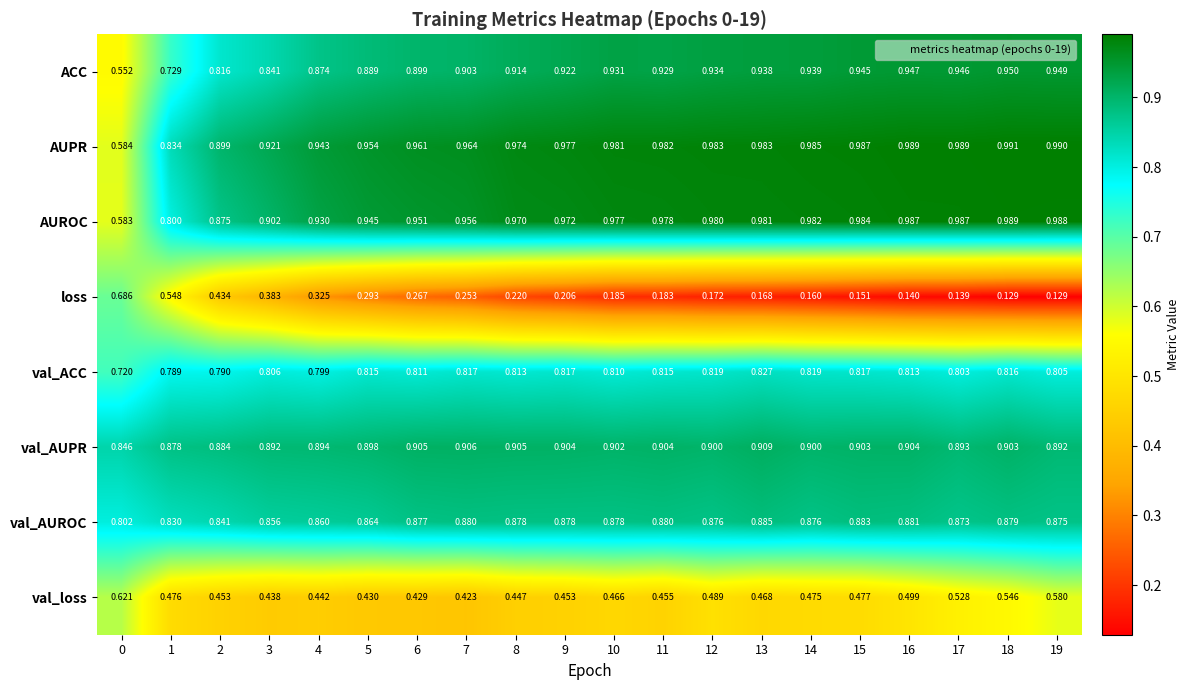

Which series changed the most between 1 and 4?

loss